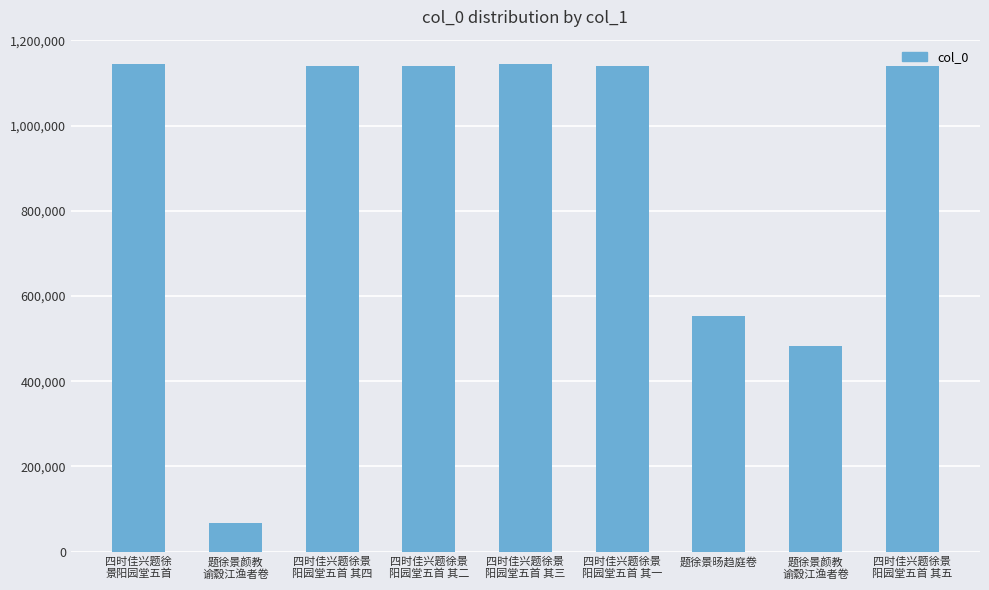

Which label corresponds to the smallest value in the chart?

题徐景颜教
谕縠江渔者卷